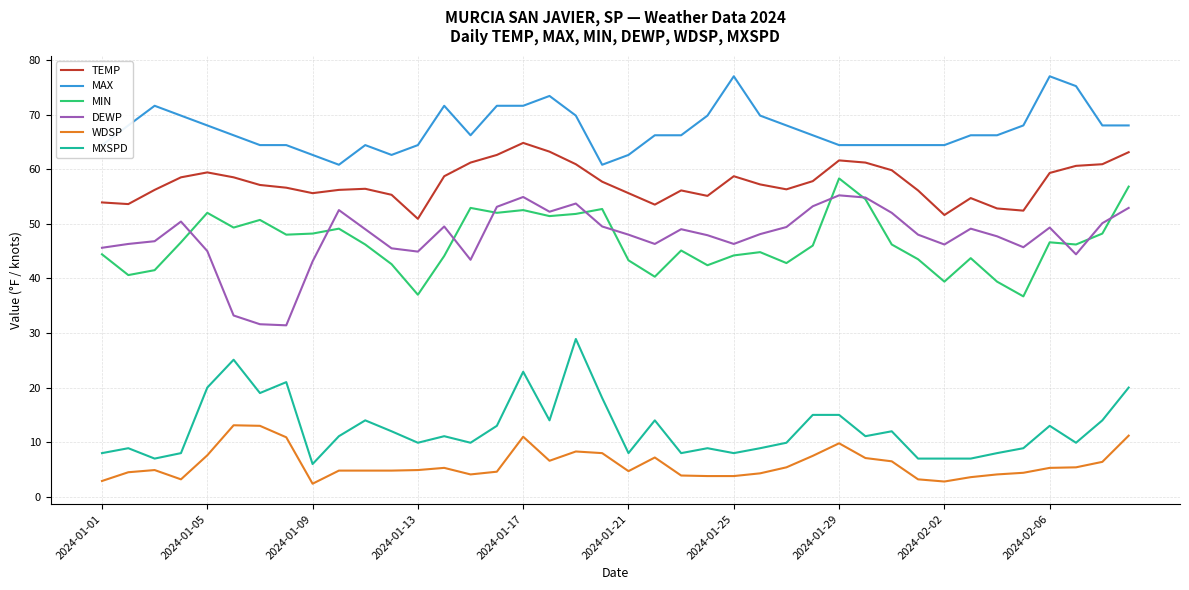

What is the maximum value for MAX?

77.0